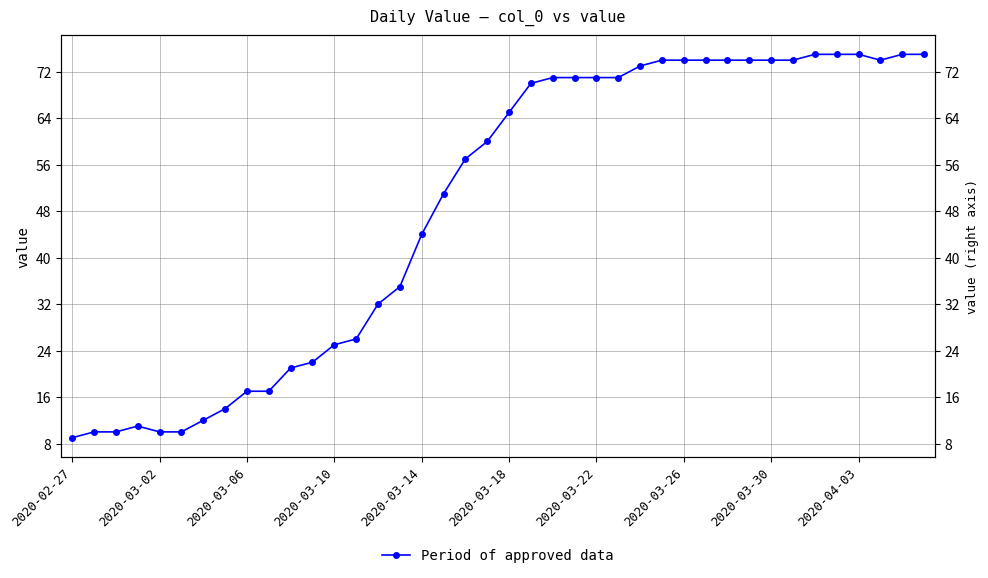

Where is the data nearest to the value 42?

2020-03-14